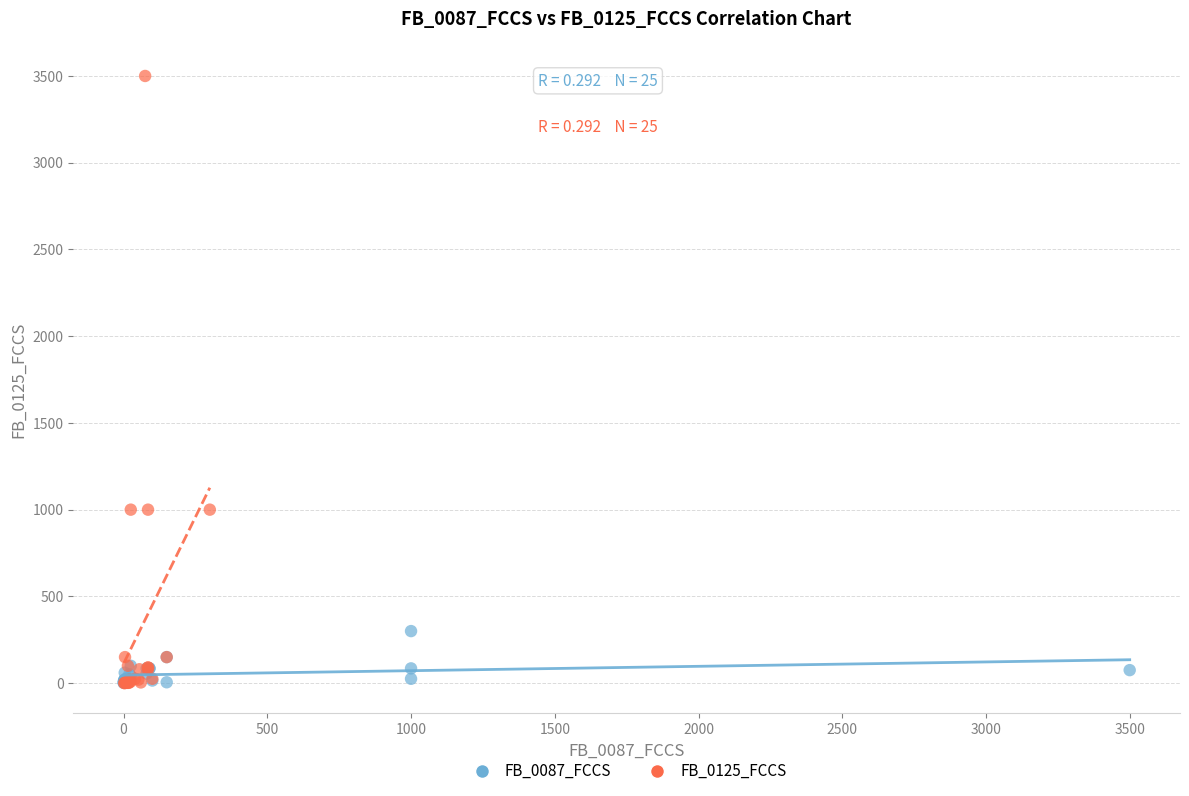

Which series has the widest spread of Y values?

FB_0125_FCCS